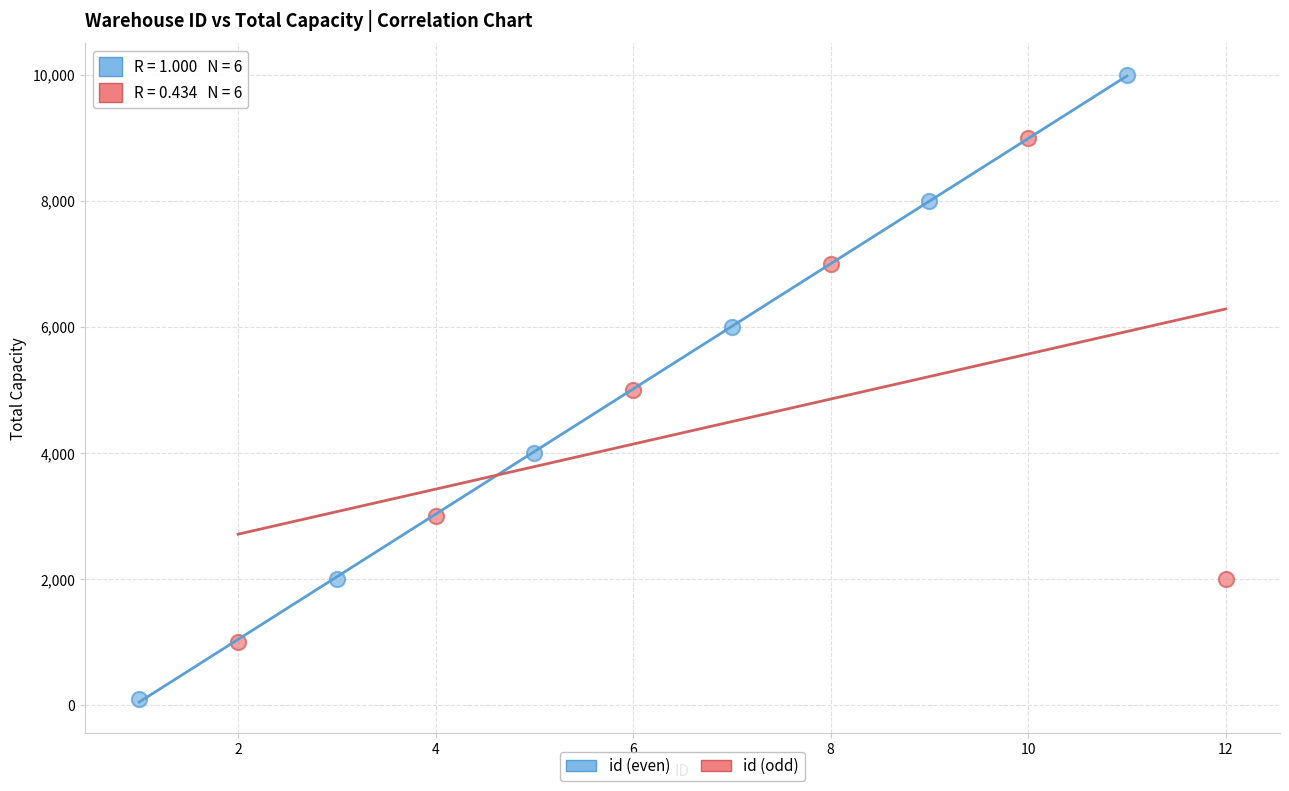

Which series has the largest Y range (max minus min)?

id (even)